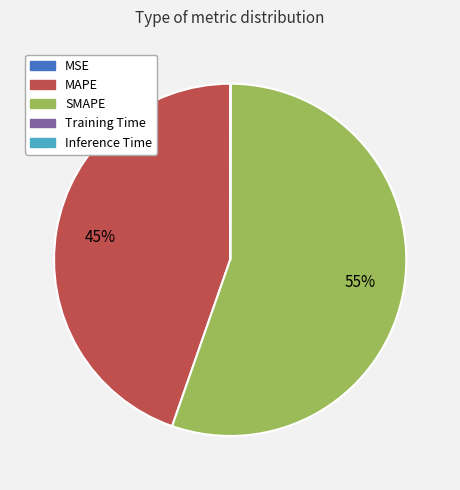

To the nearest percent, what is the difference between the largest and smallest slice percentages?

55%